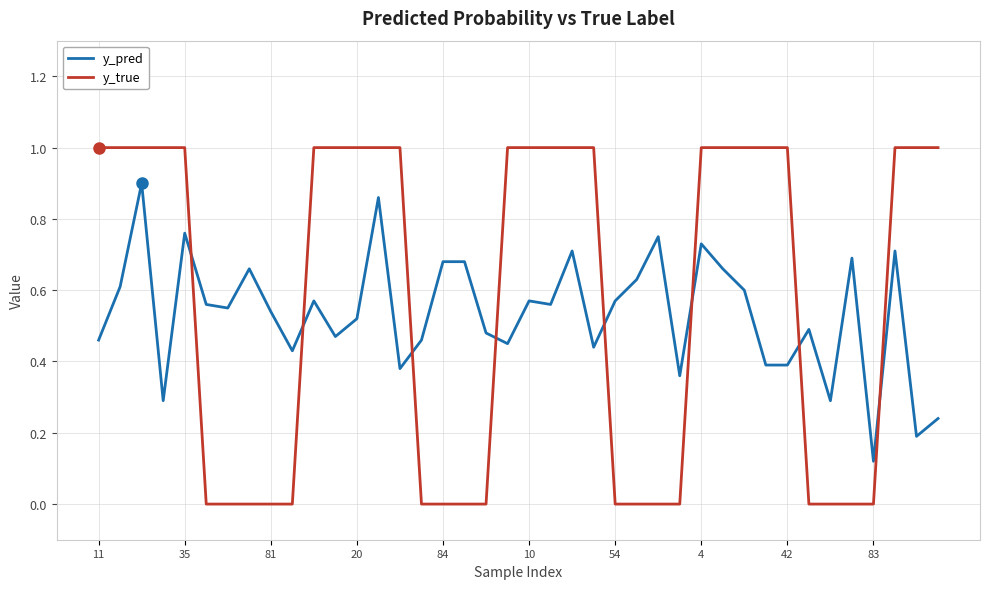

What are all the series names shown in the legend?

y_pred, y_true